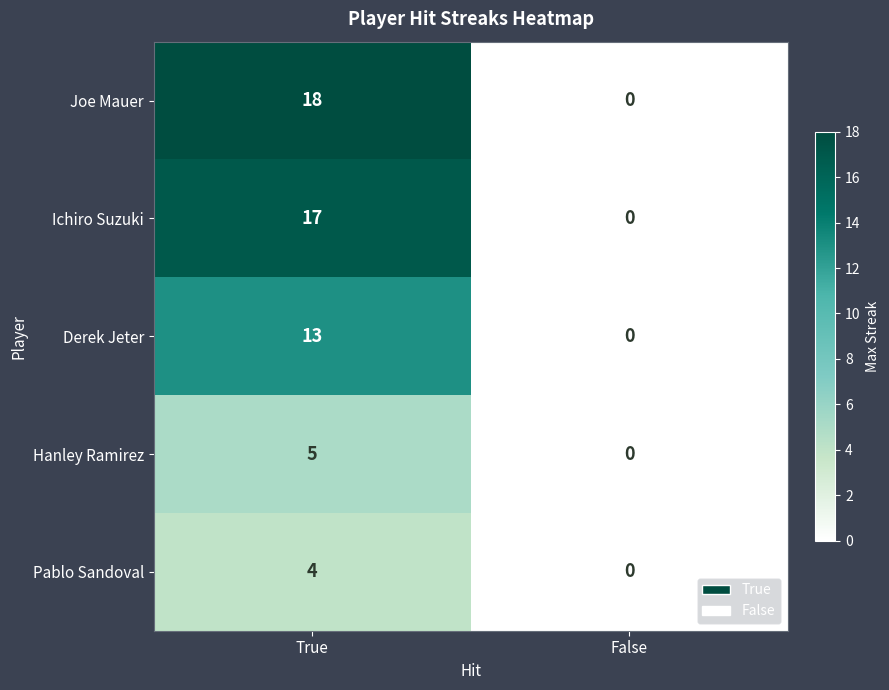

Is it true that Pablo Sandoval equals 4 at True?

True